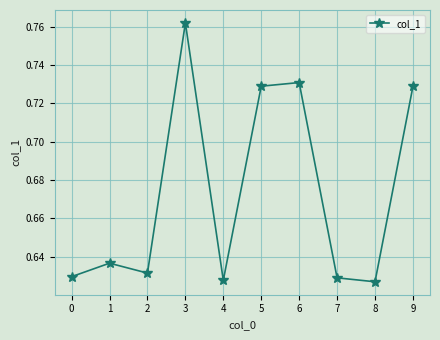

How many values are between 0 and 1?

10